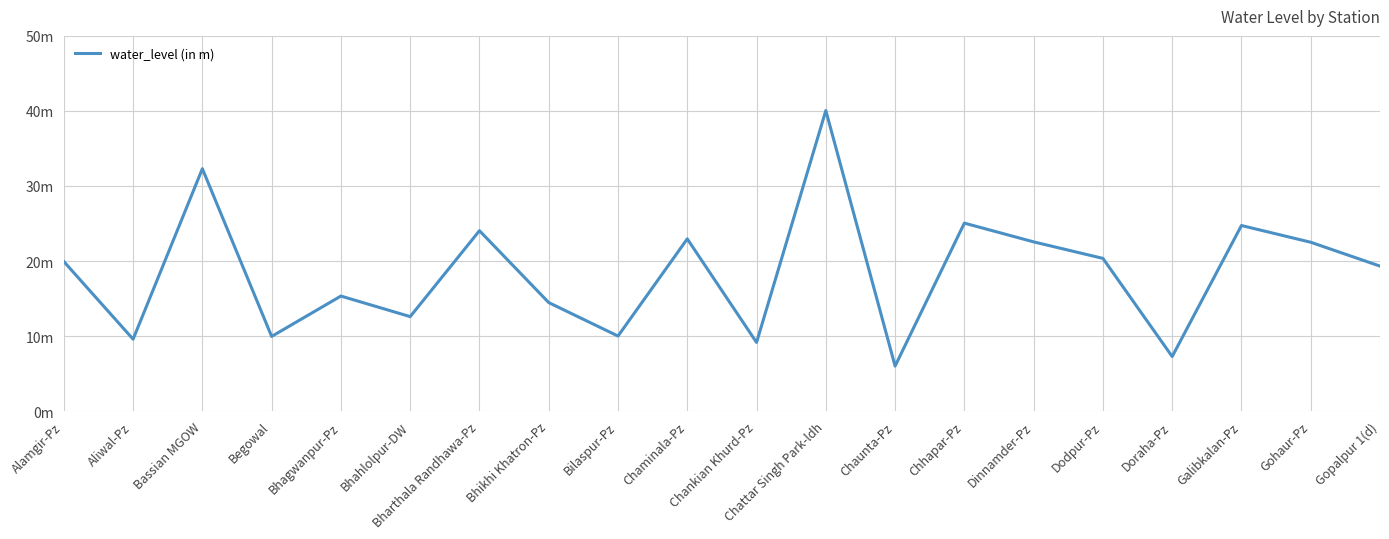

Does the chart have visible grid lines?

Yes